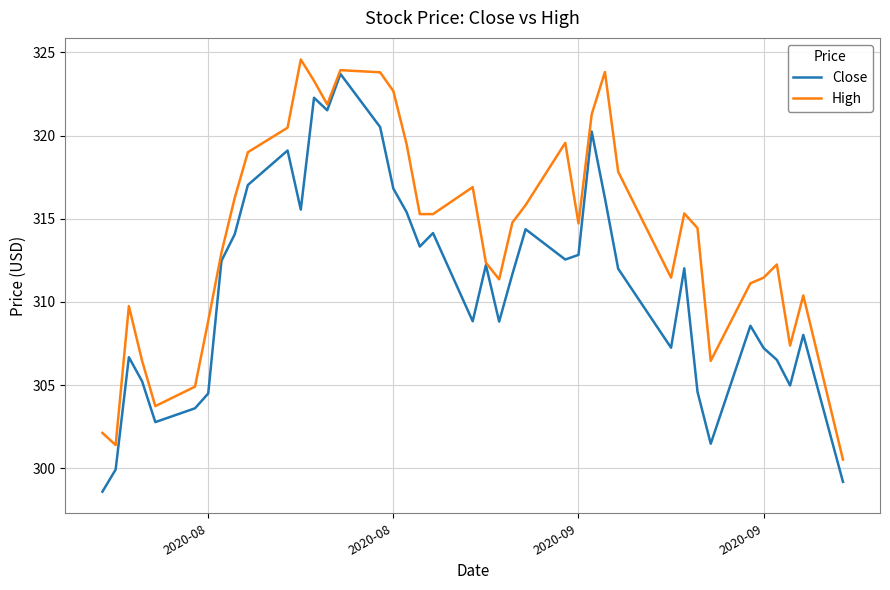

Rank the series by their average value, from lowest to highest.

Close, High